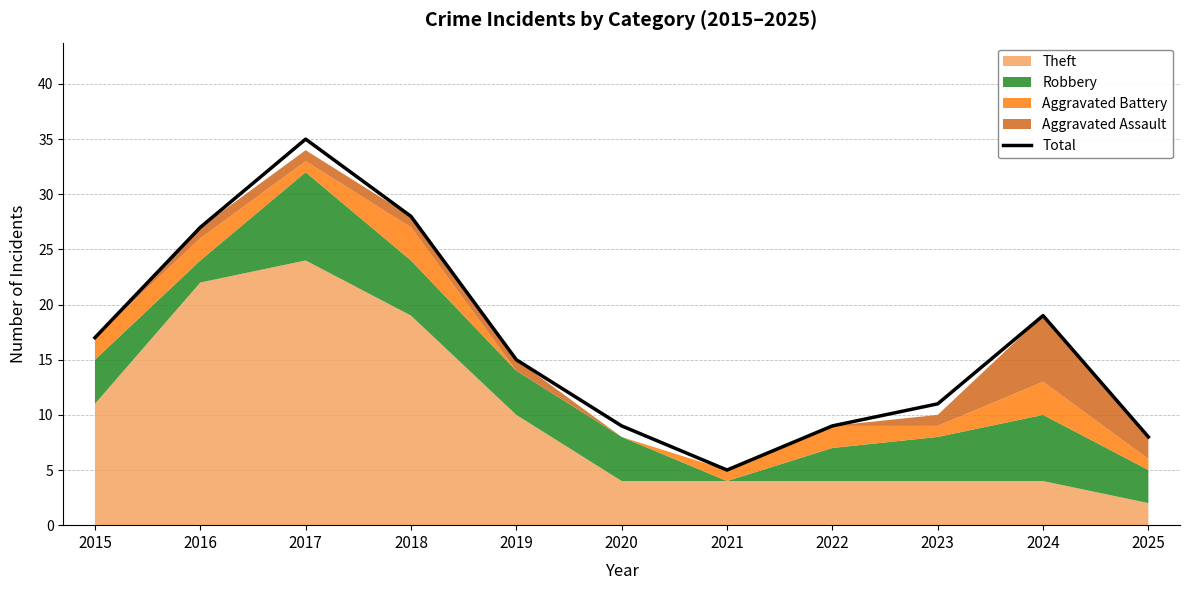

Rank the categories by value from lowest to highest.

2021, 2025, 2020, 2022, 2023, 2019, 2015, 2024, 2016, 2018, 2017